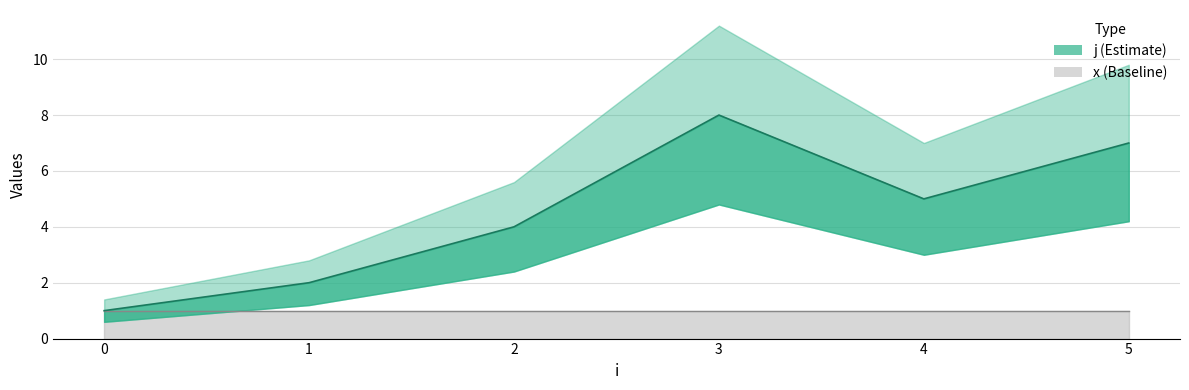

What is the sum of all values?

27